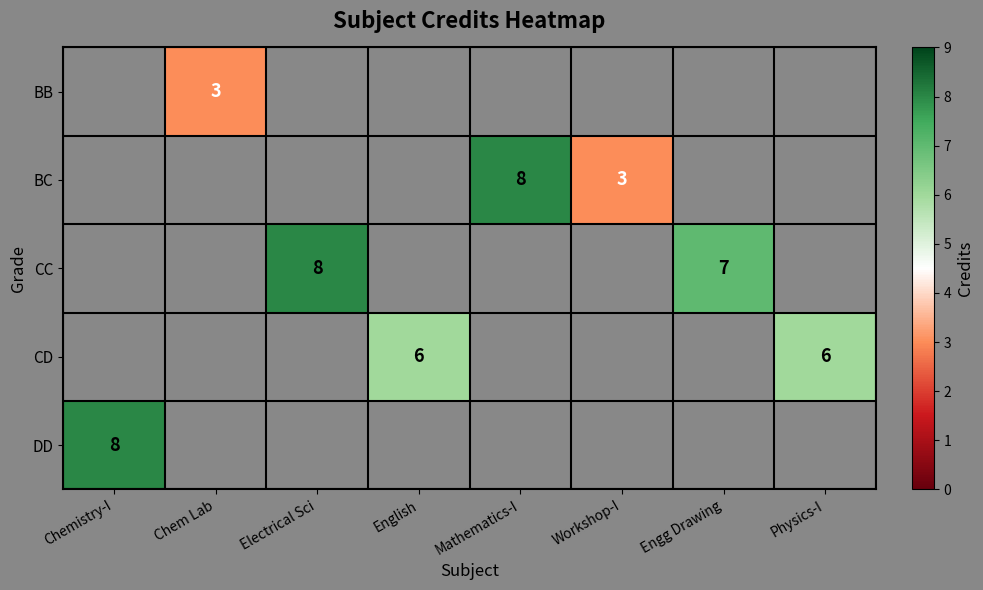

Count the number of data series in this chart.

5